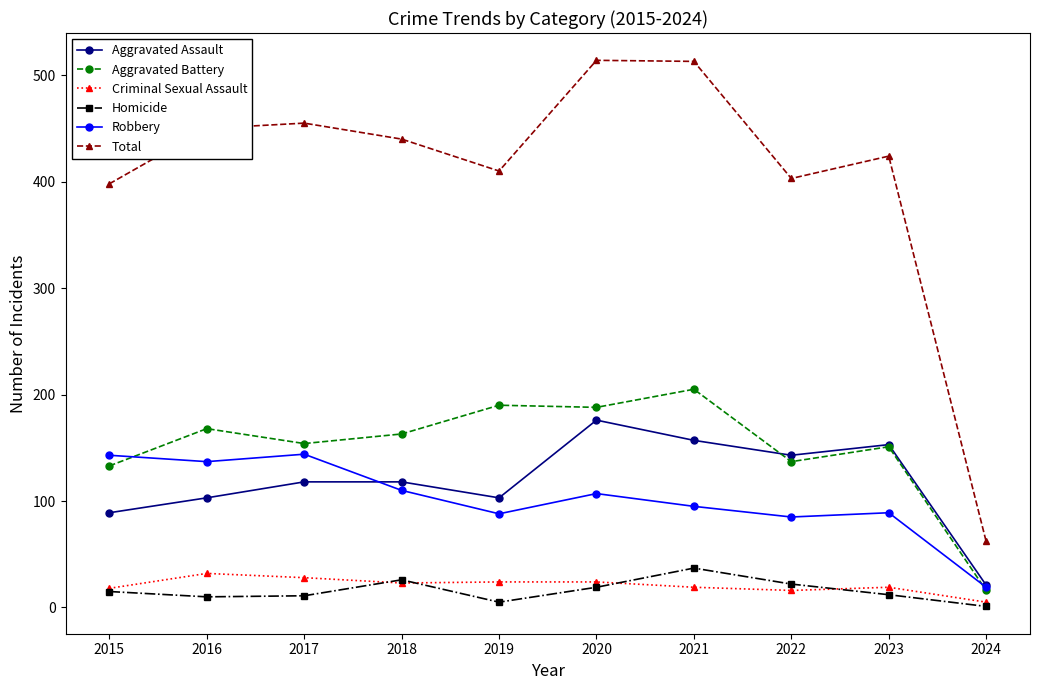

What is the sum of the Homicide values at 2021 and 2023?

49